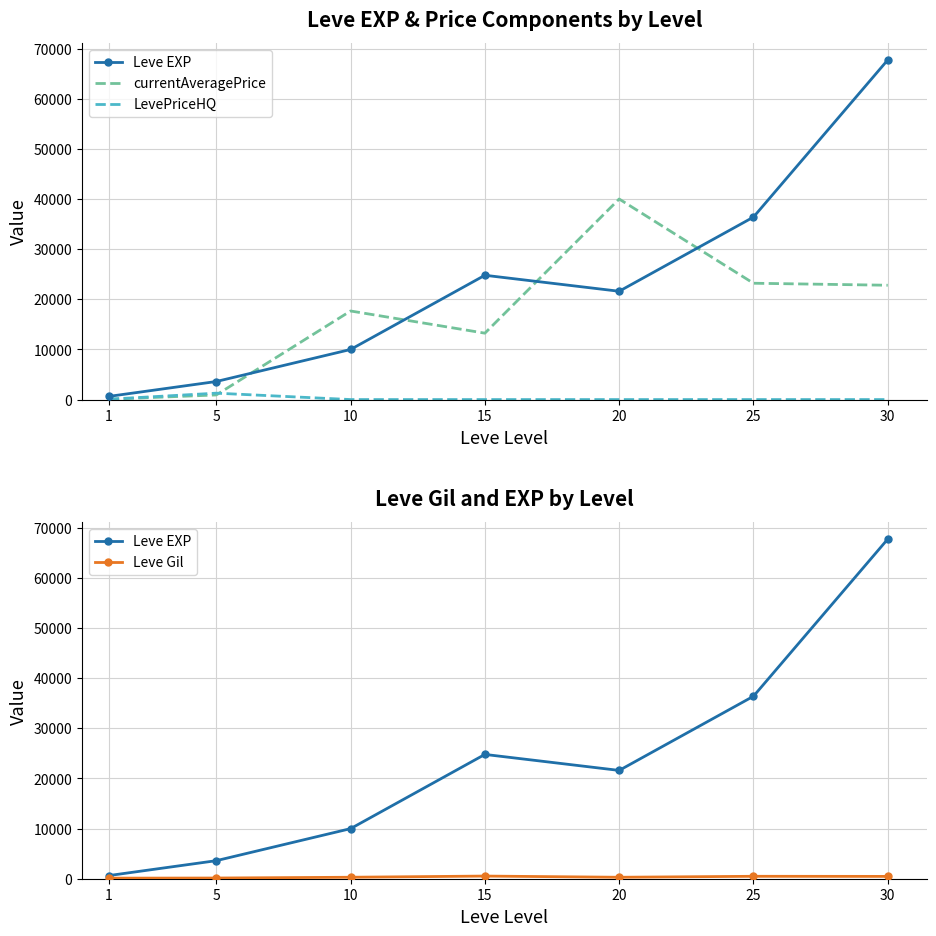

What is the sum of all Leve Gil values?

2312.0